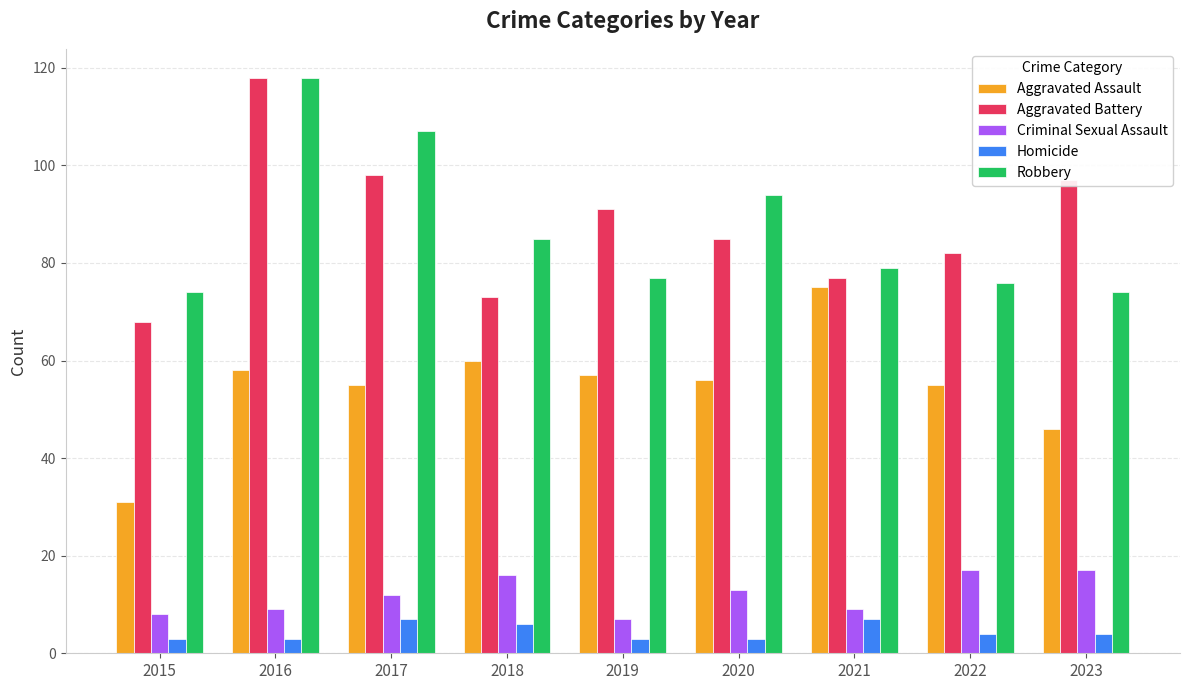

Is it true that Robbery equals 111 at 2022?

False